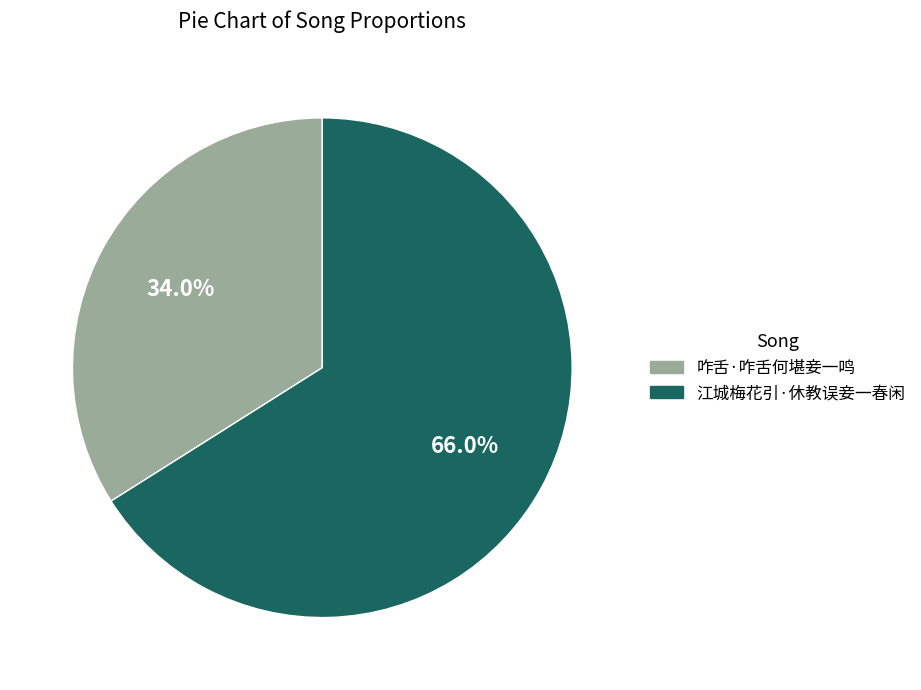

How many slices are in this pie chart?

2